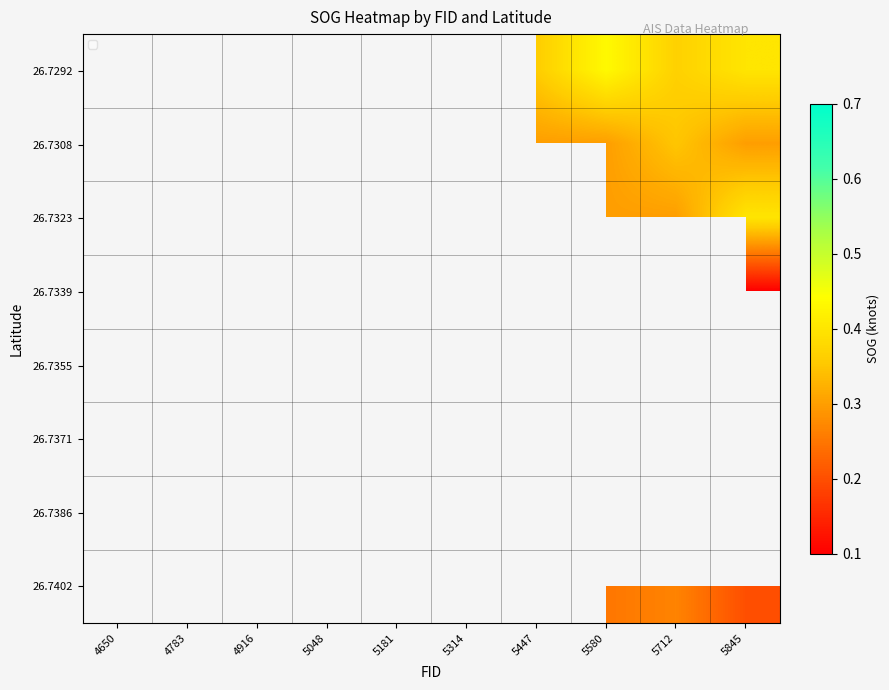

True or false: 26.7323 has a value of 0.1 at 5712.

False